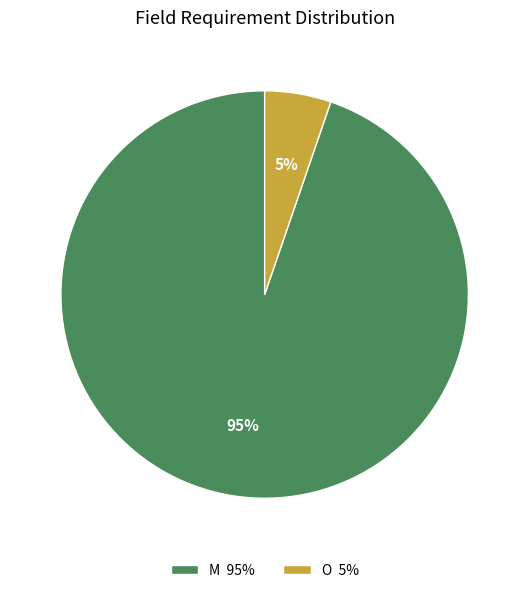

Which category has the smallest portion of the pie?

O